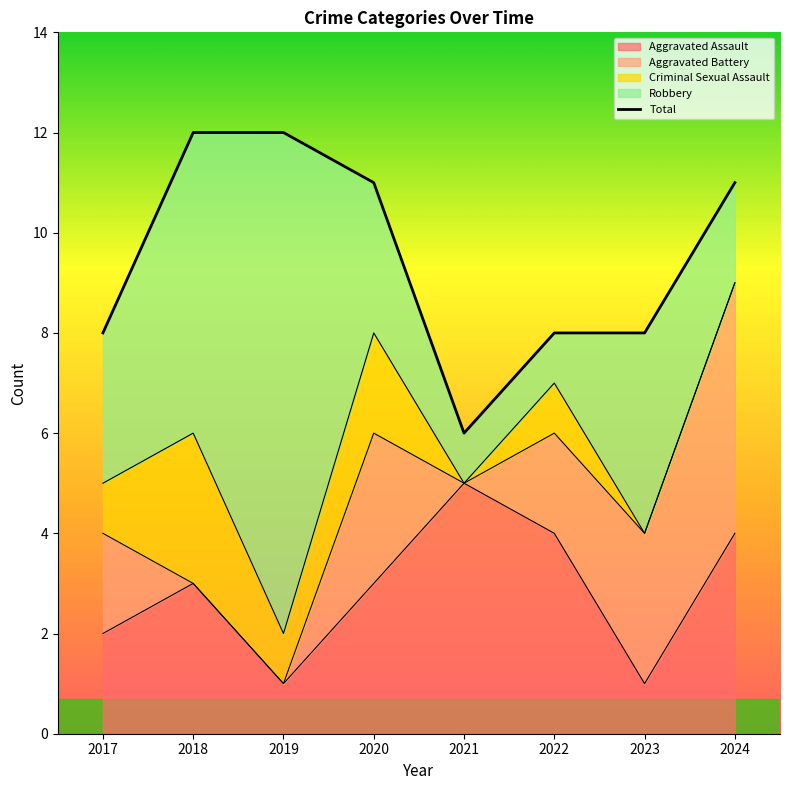

How many interior local valleys (lower than both neighbors) does the data have?

1